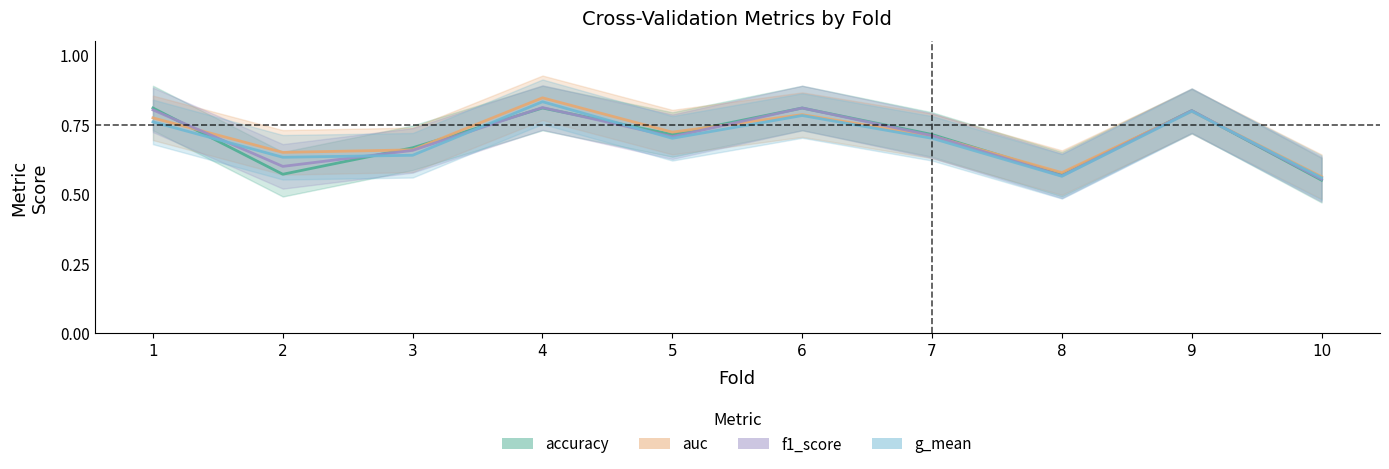

What is the difference between the maximum and minimum values in the f1_score series?

0.3